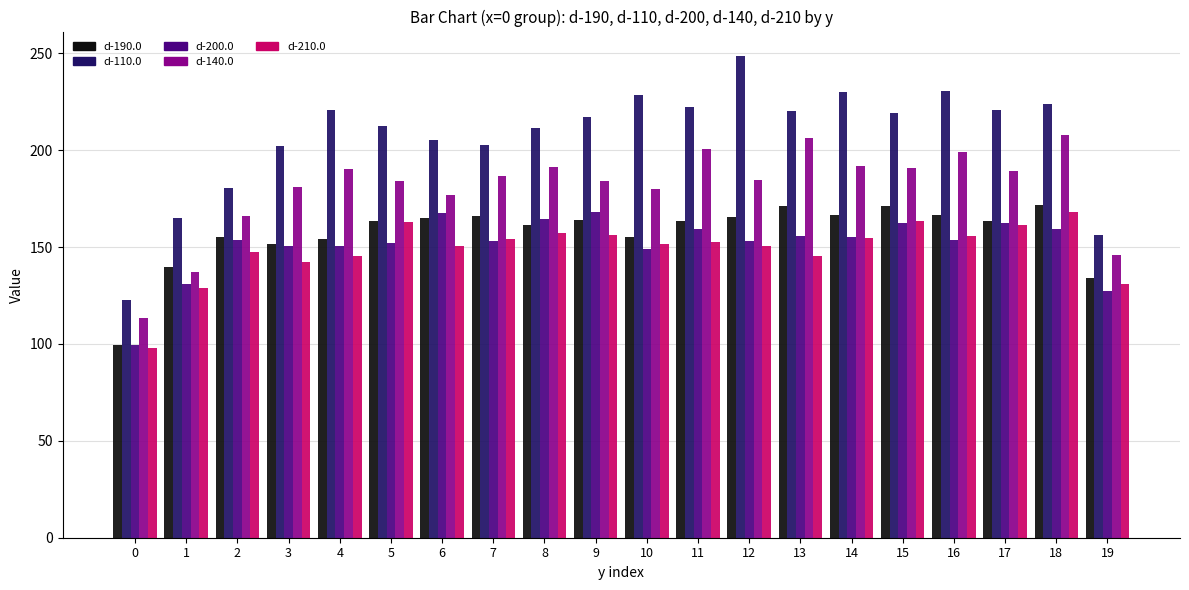

How many groups of bars are there?

20